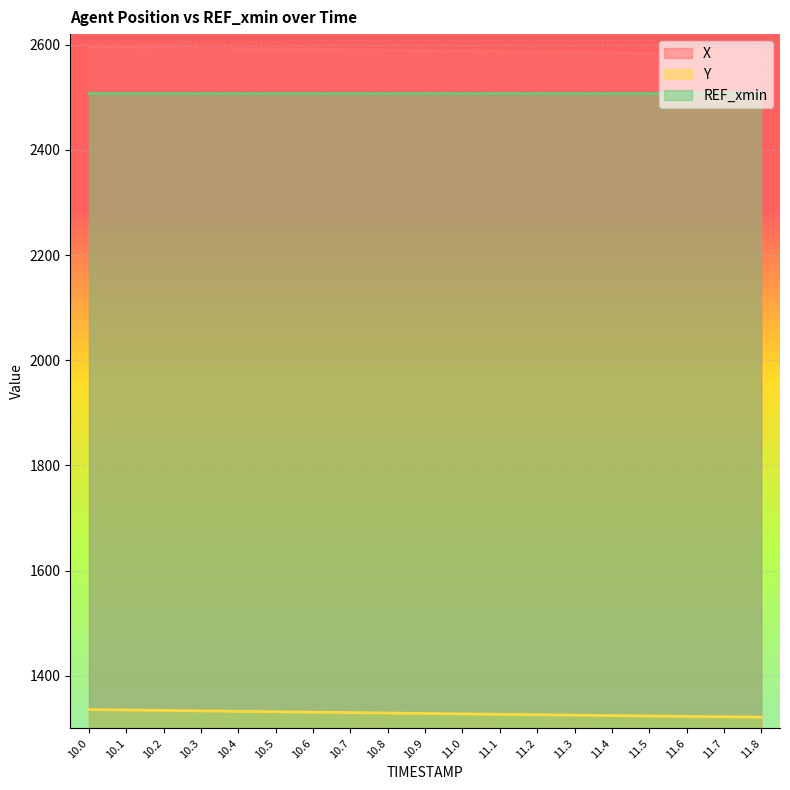

Which series changed the most between 10.1 and 10.6?

X